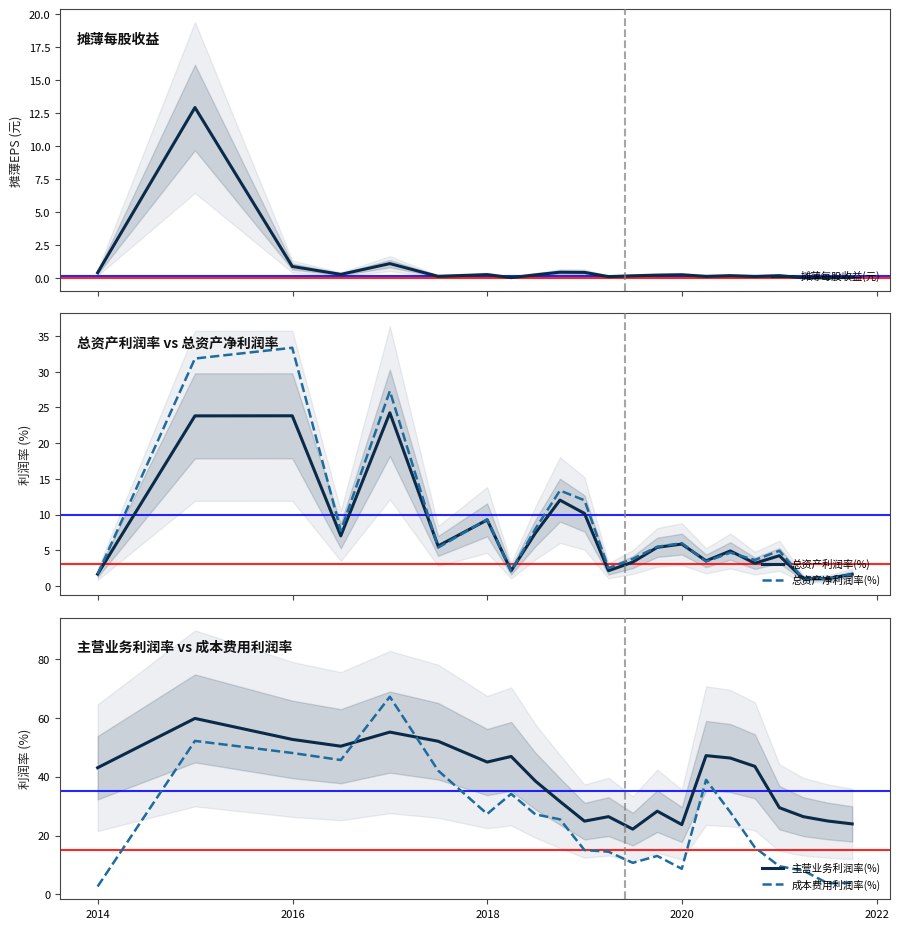

What is the highest value of the 总资产利润率(%) series?

24.3